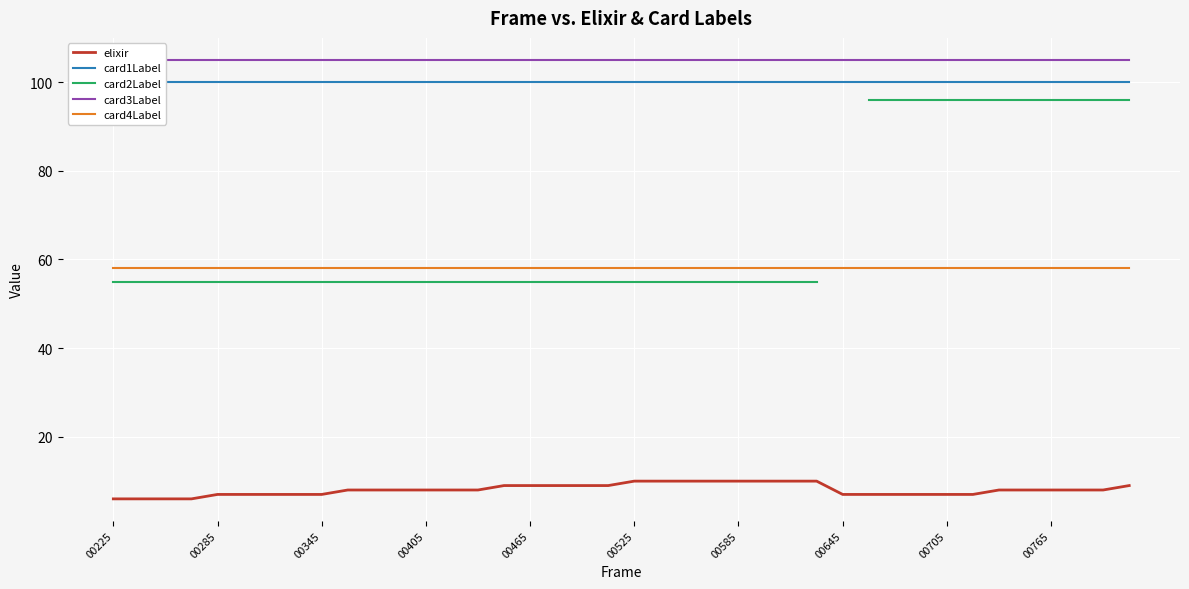

True or false: elixir and card4Label intersect in this chart.

False